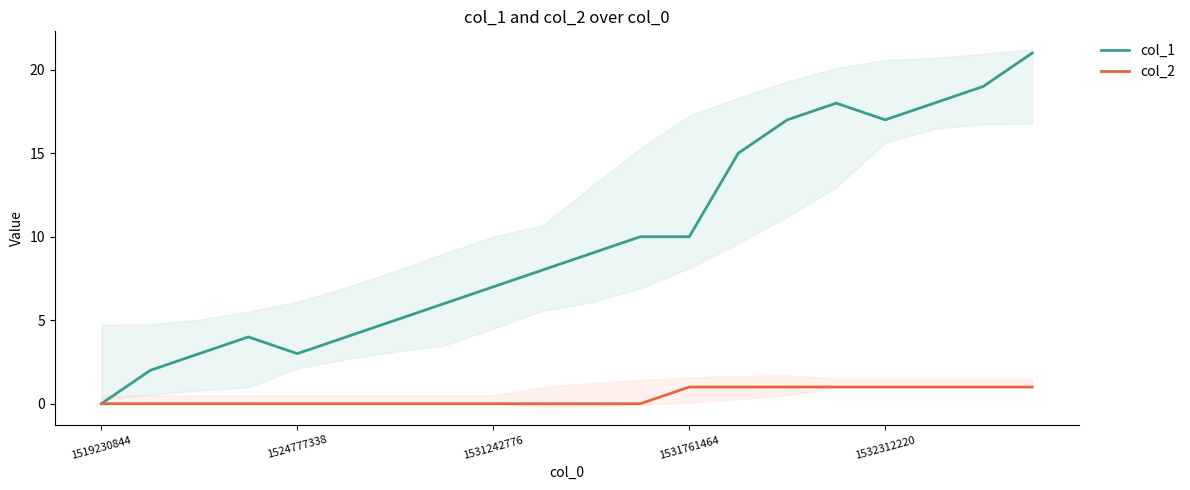

The value of col_1 at 1519230844 is 0. True or false?

True